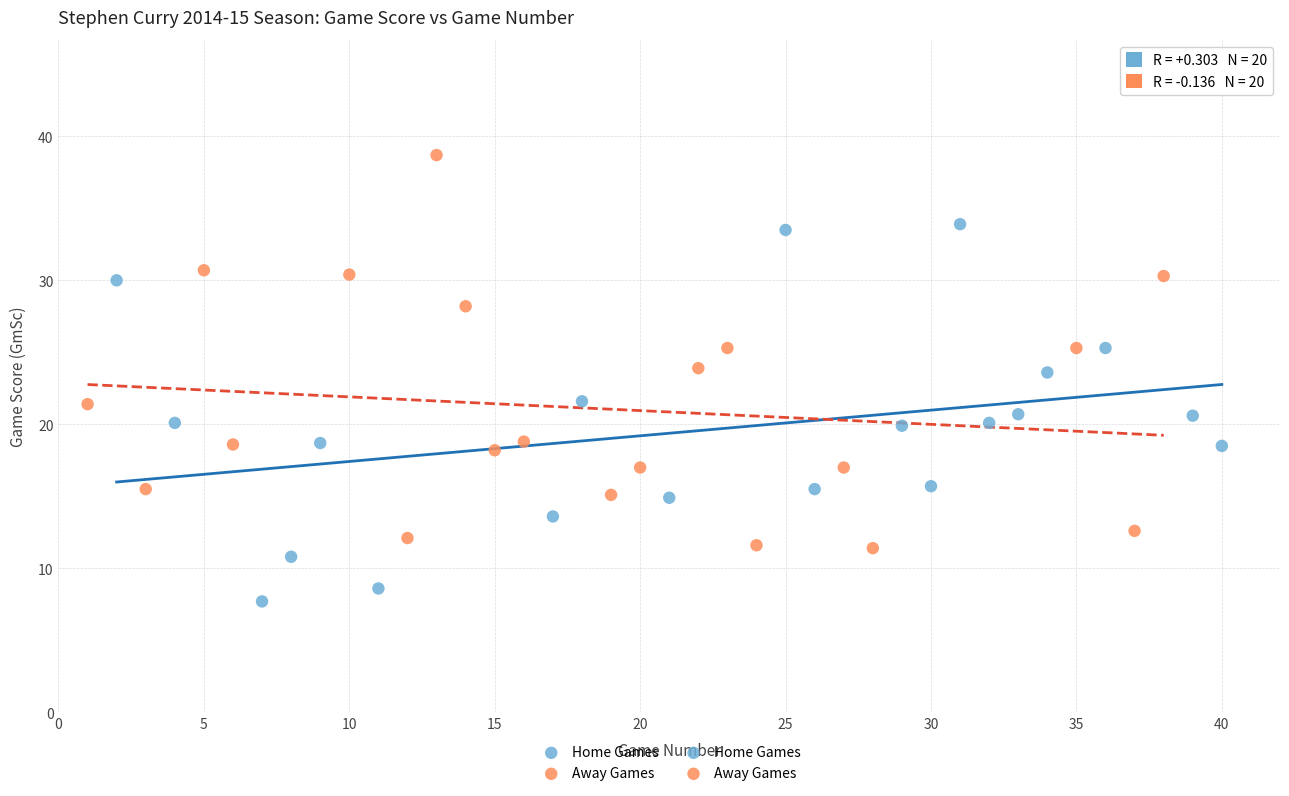

Which series contains the highest Y value?

Away Games